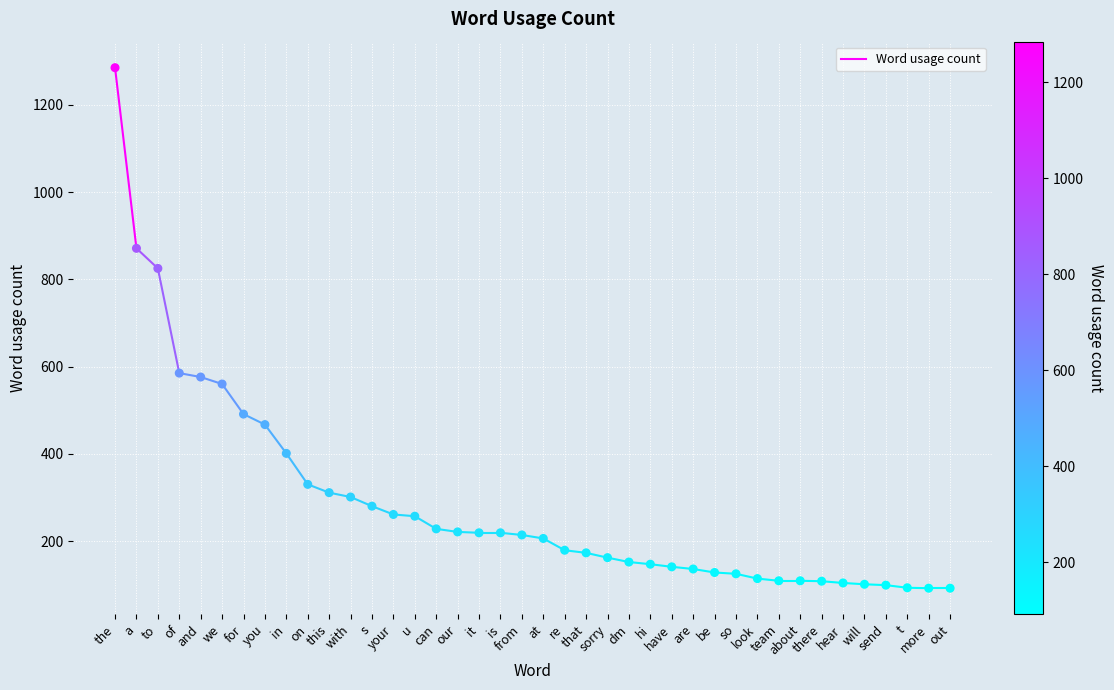

What is the range of Y values (max minus min)?

1193